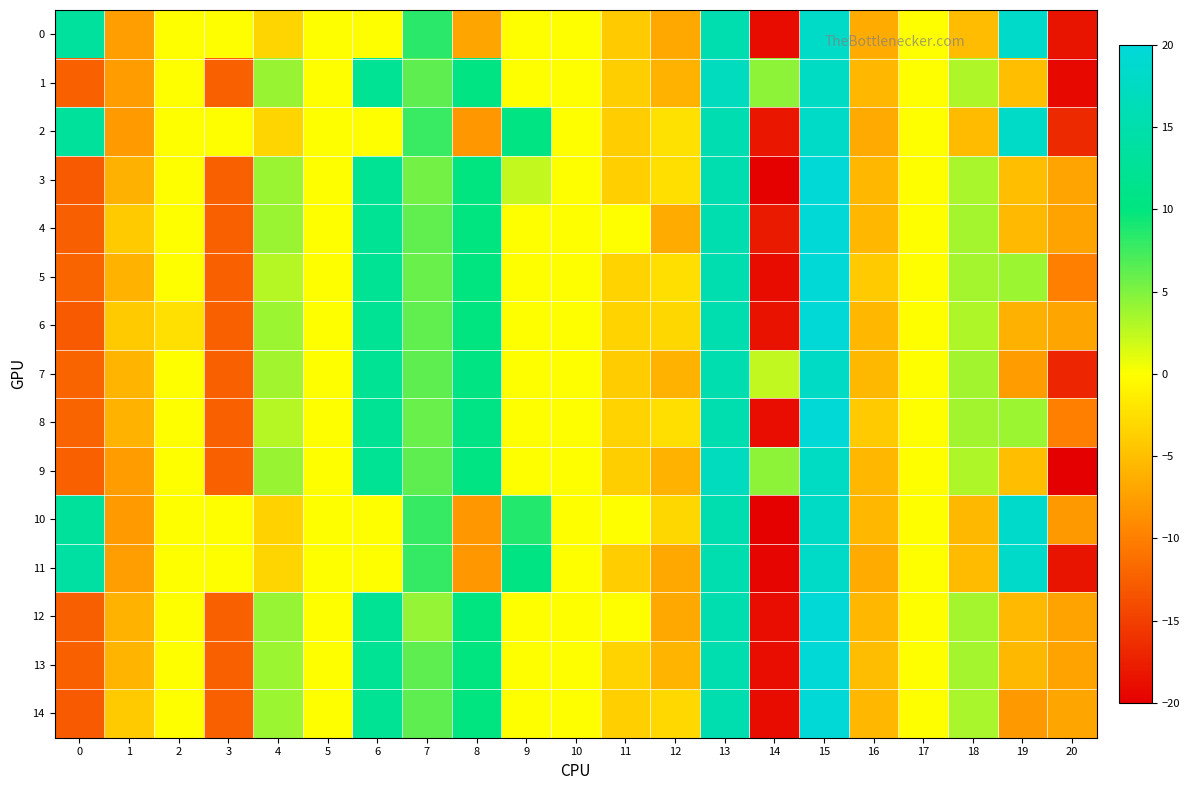

Is it true that 11 equals 13.9 at 0?

True